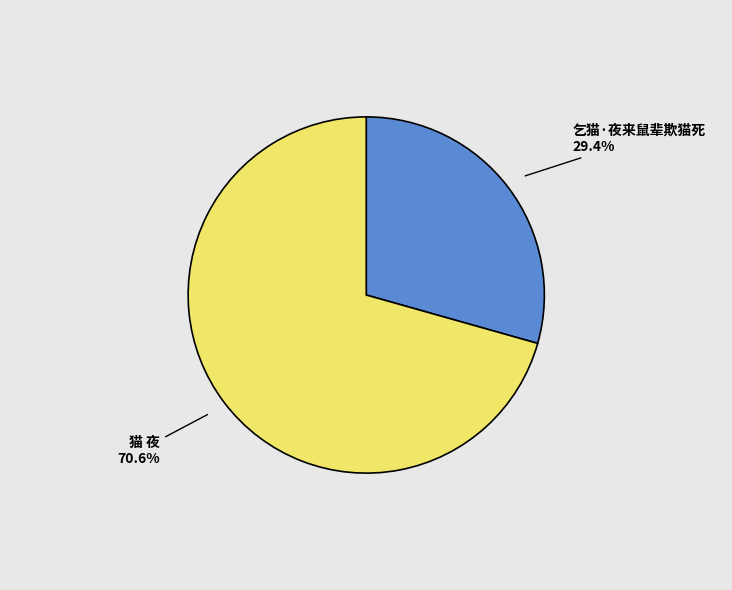

Is there any slice that represents more than half of the pie?

Yes